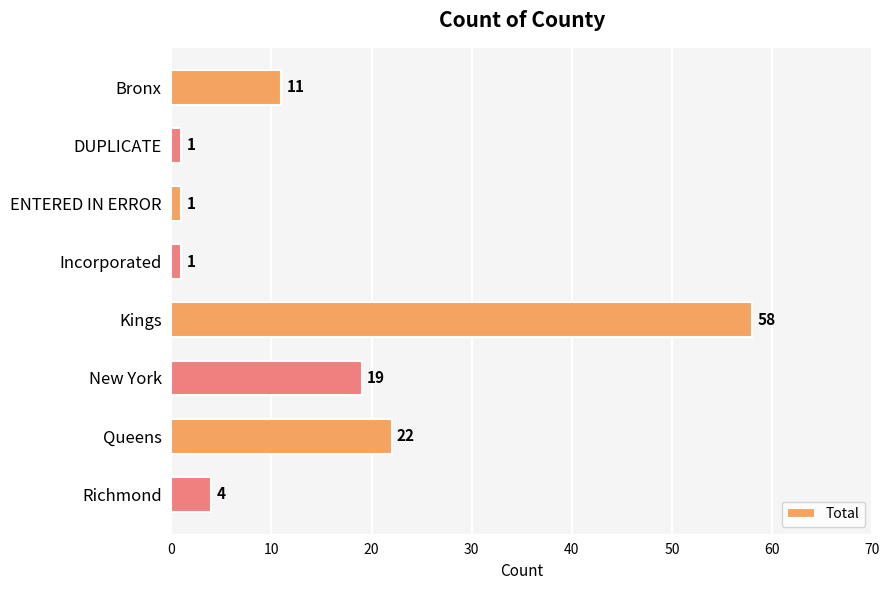

What position from the bottom is Queens?

2